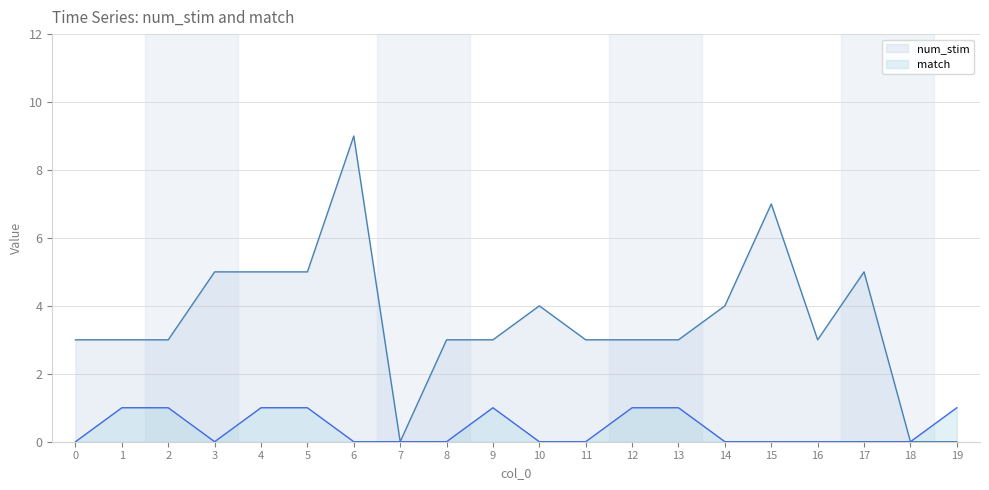

True or false: num_stim has a value of 6 at 14.

False